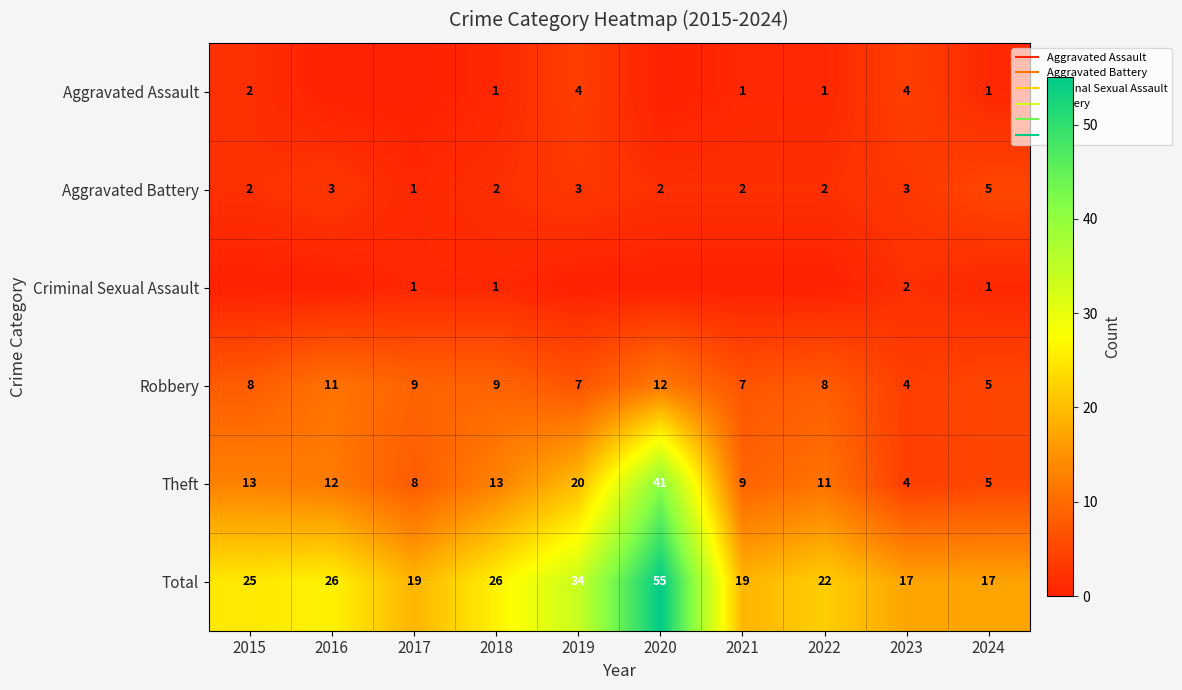

How many data points in Robbery are above 8?

4